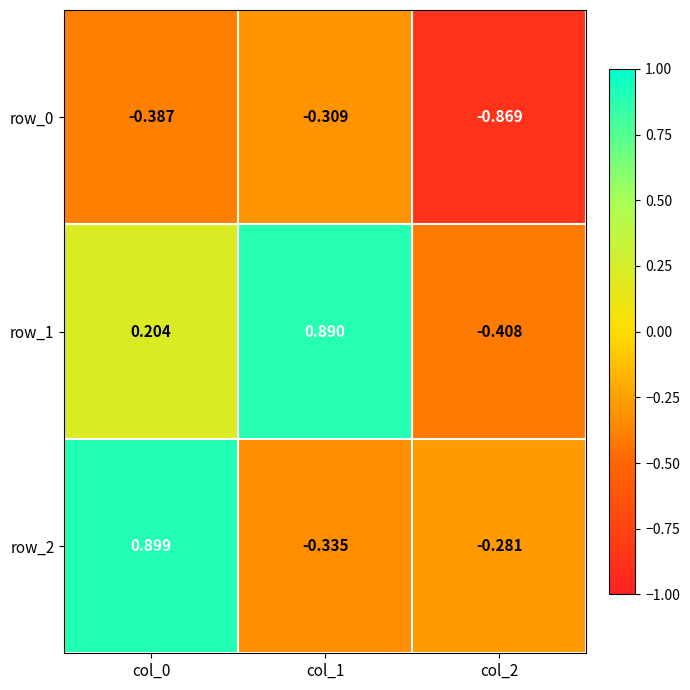

Is the value of row_0 at col_2 greater than the value of row_1 at col_2?

No